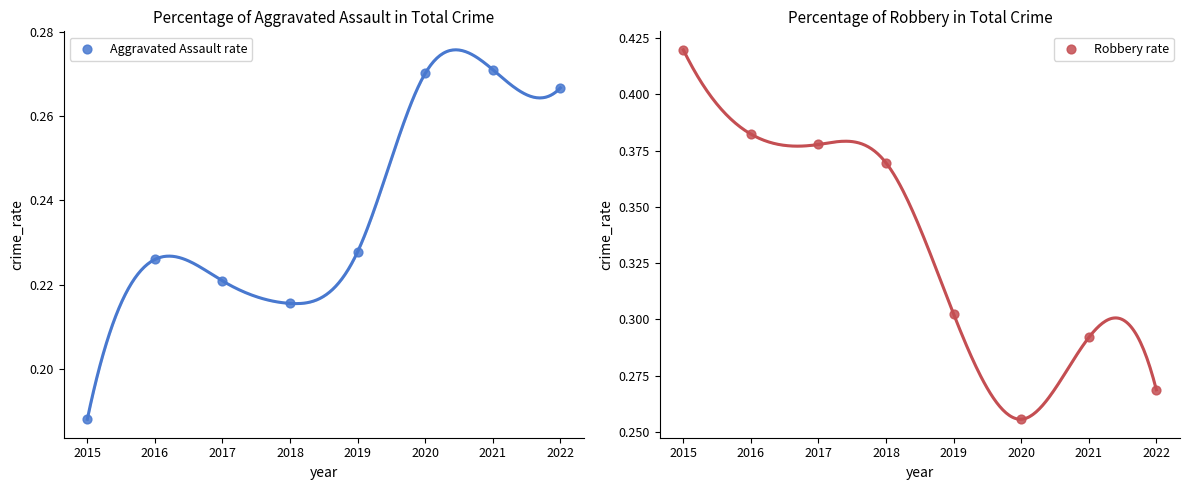

Which series has the largest Y range (max minus min)?

Robbery rate